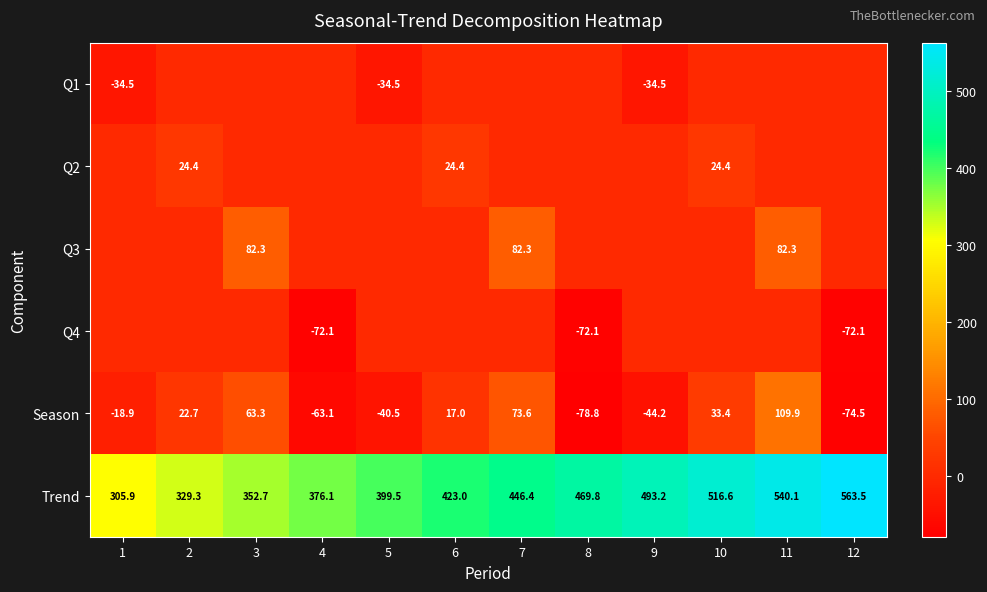

Count the number of categories in the chart.

12